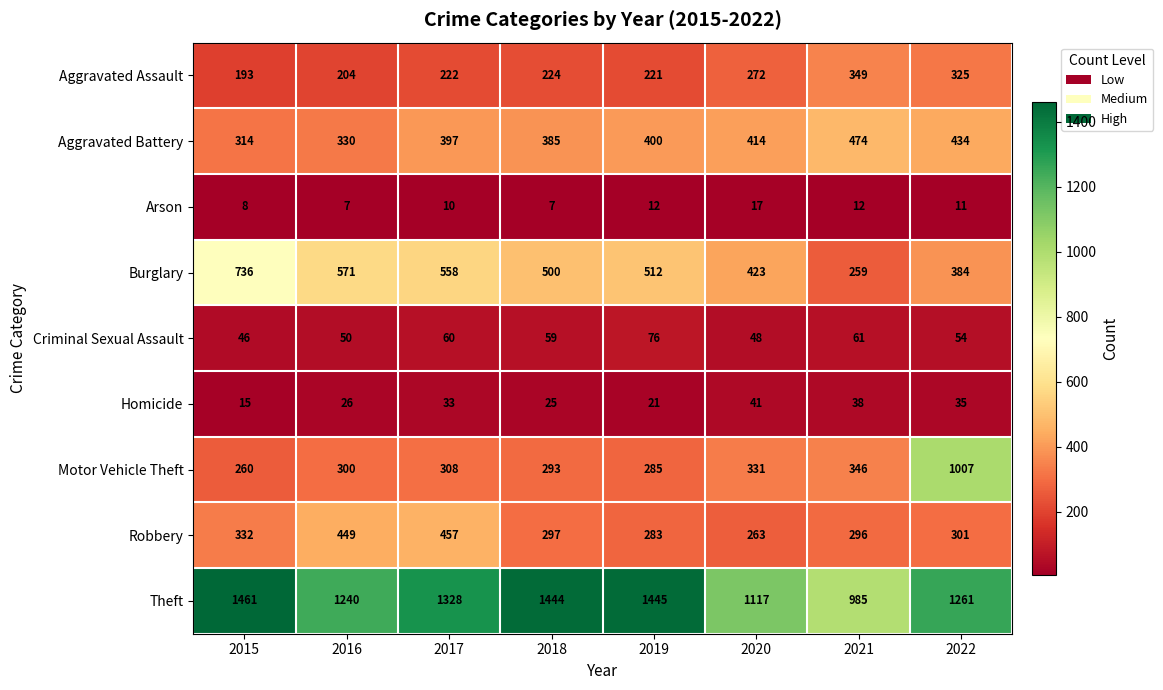

What is the maximum value for Aggravated Assault?

349